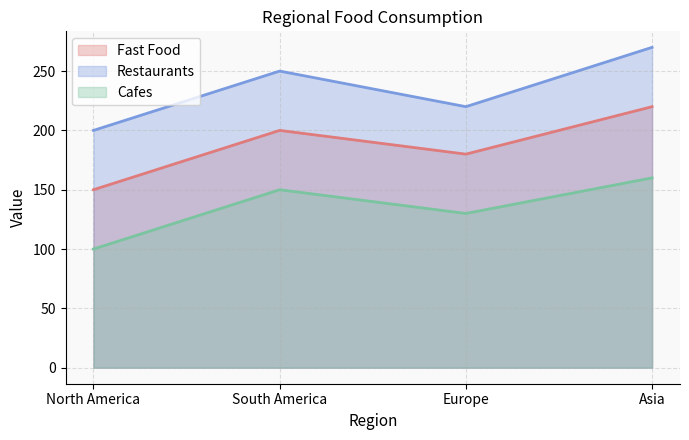

Reading right to left, extract all data points from this chart.

Fast Food: Asia=220	Europe=180	South America=200	North America=150
Restaurants: Asia=270	Europe=220	South America=250	North America=200
Cafes: Asia=160	Europe=130	South America=150	North America=100